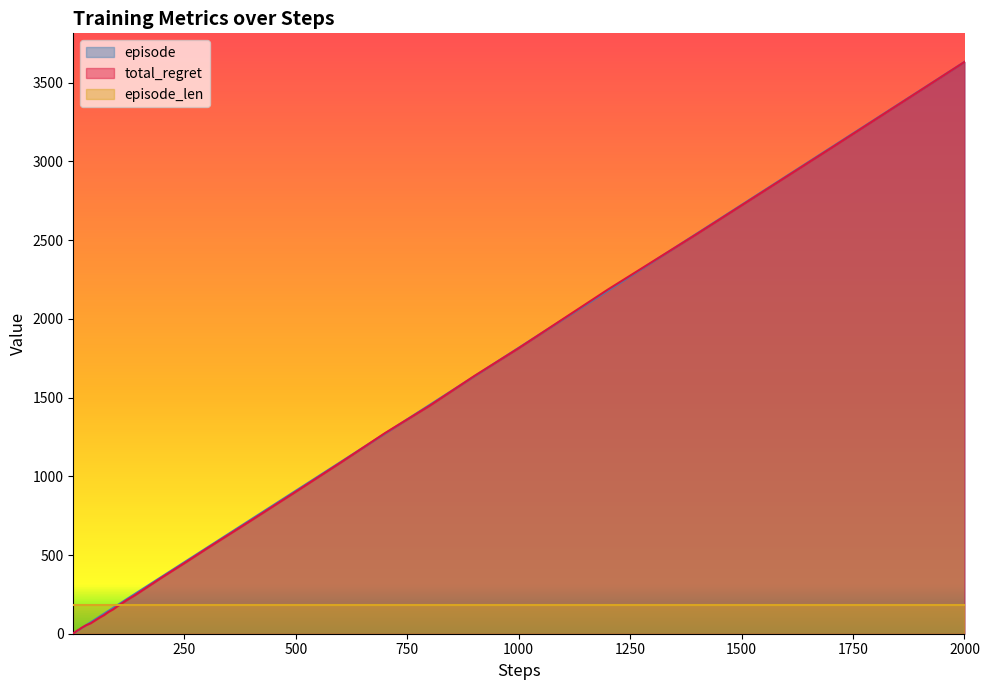

At which category does the chart reach its peak across all series?

2000